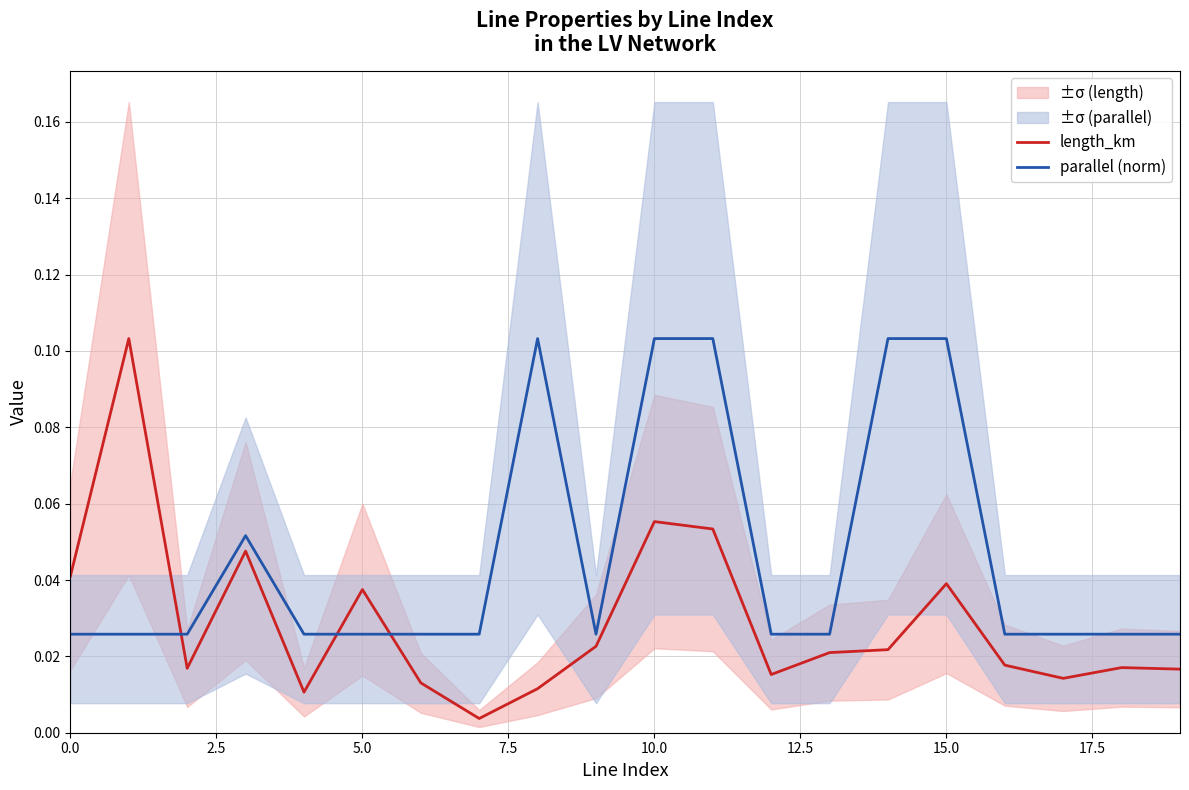

Reading left to right, transcribe all the data shown in this chart.

length_km: 0.0	0.1	0.0	0.0	0.0	0.0	0.0	0.0	0.0	0.0	0.1	0.1	0.0	0.0	0.0	0.0	0.0	0.0	0.0	0.0
parallel (norm): 0.0	0.0	0.0	0.1	0.0	0.0	0.0	0.0	0.1	0.0	0.1	0.1	0.0	0.0	0.1	0.1	0.0	0.0	0.0	0.0